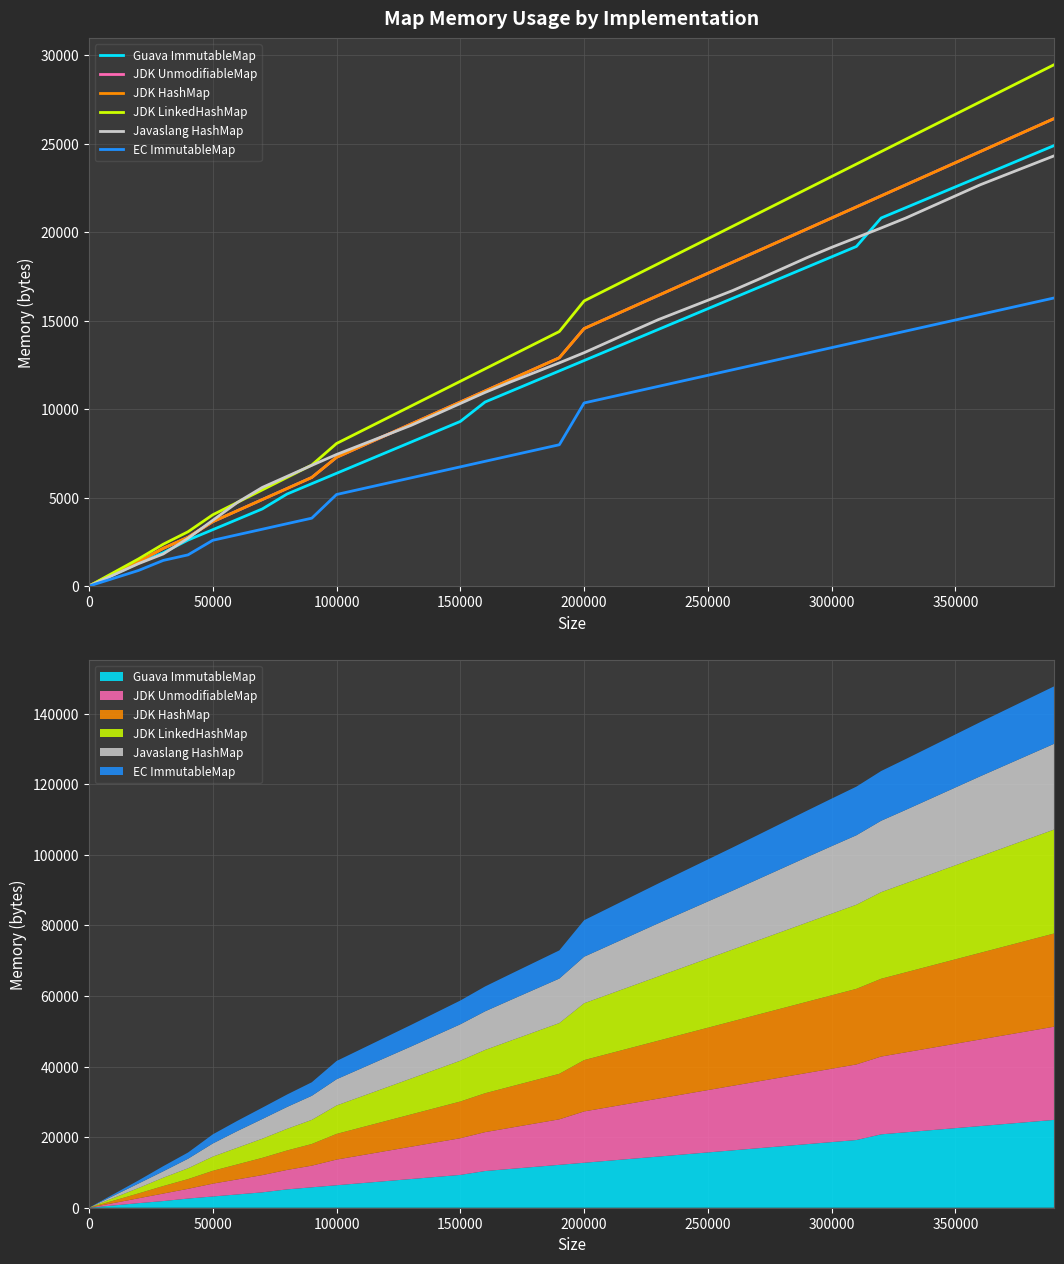

How many positive values does the JDK LinkedHashMap series have?

39